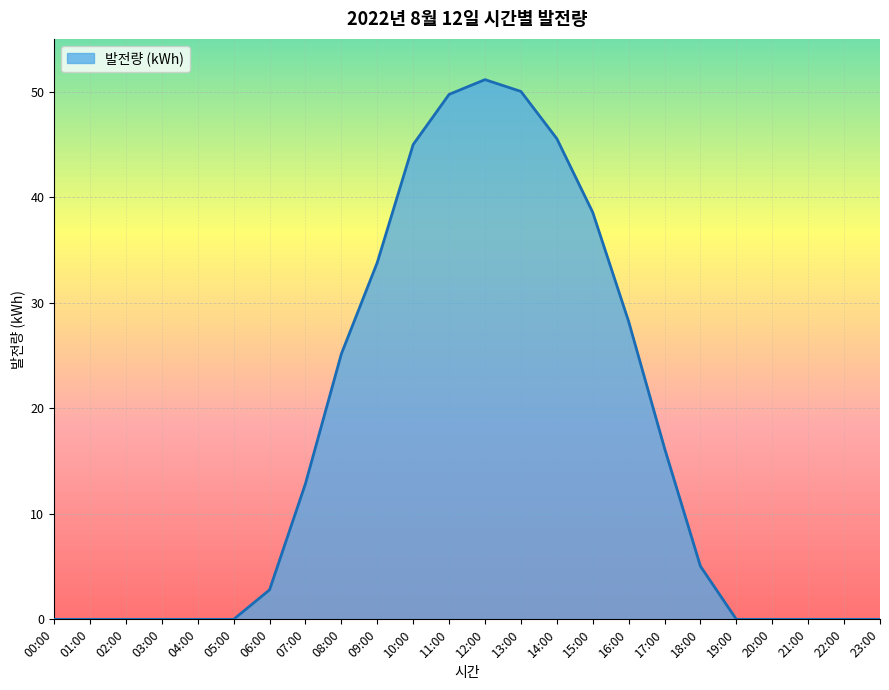

The value at 08:00 is 25.2. True or false?

True